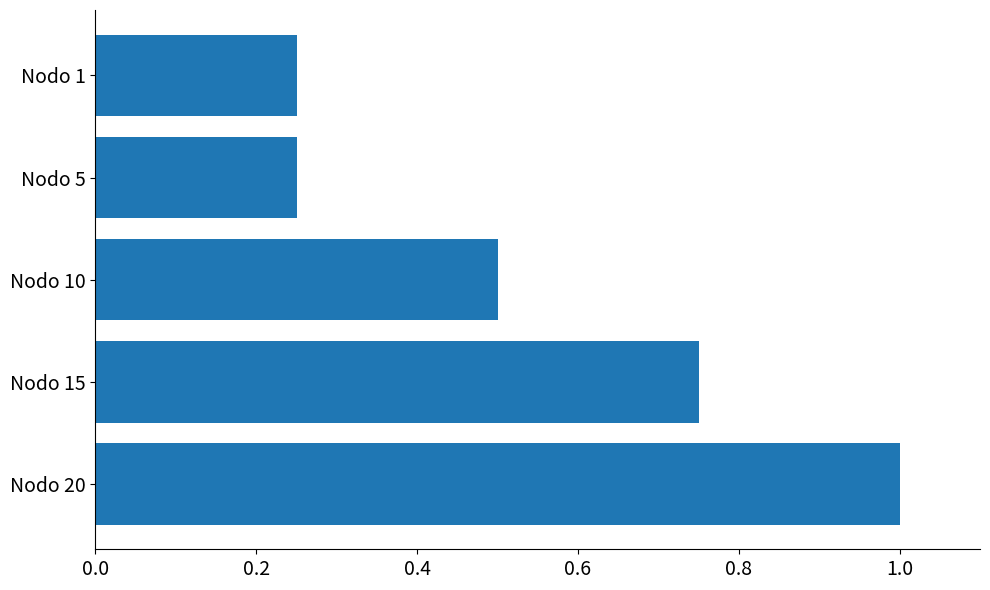

What is the greatest value displayed?

1.0